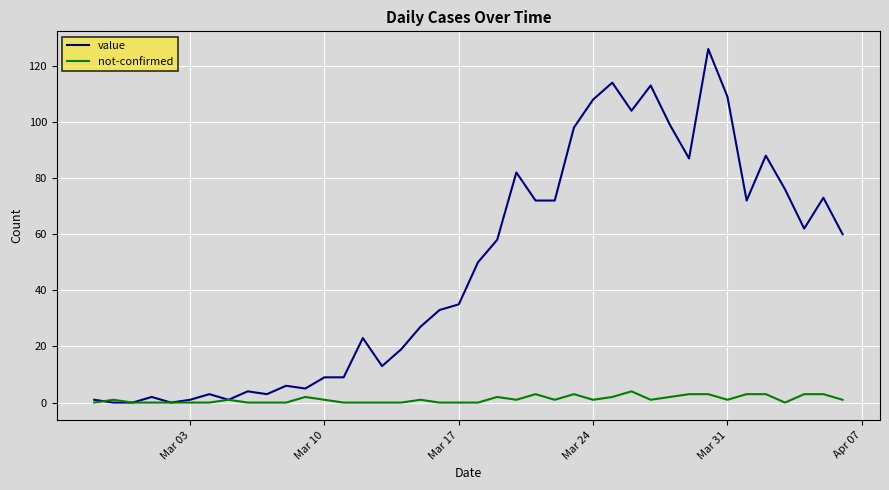

What is the greatest value displayed?

126